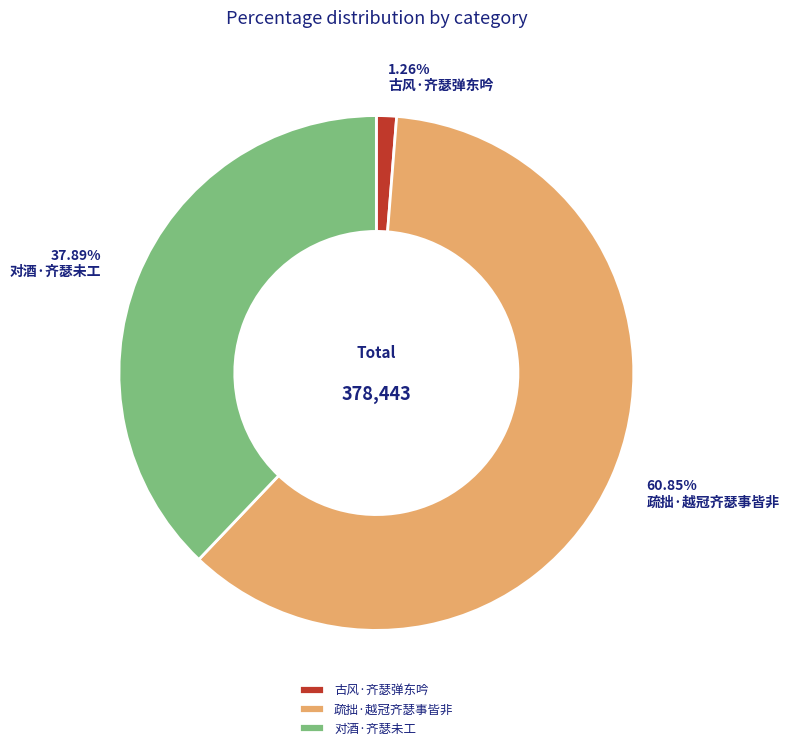

What is the ratio of the value at 对酒·齐瑟未工 to the value at 古风·齐瑟弹东吟?

30.1